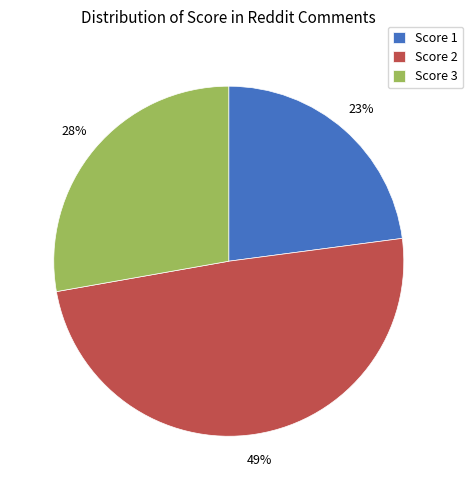

Do Score 3 and Score 1 together represent more than half of the pie?

Yes